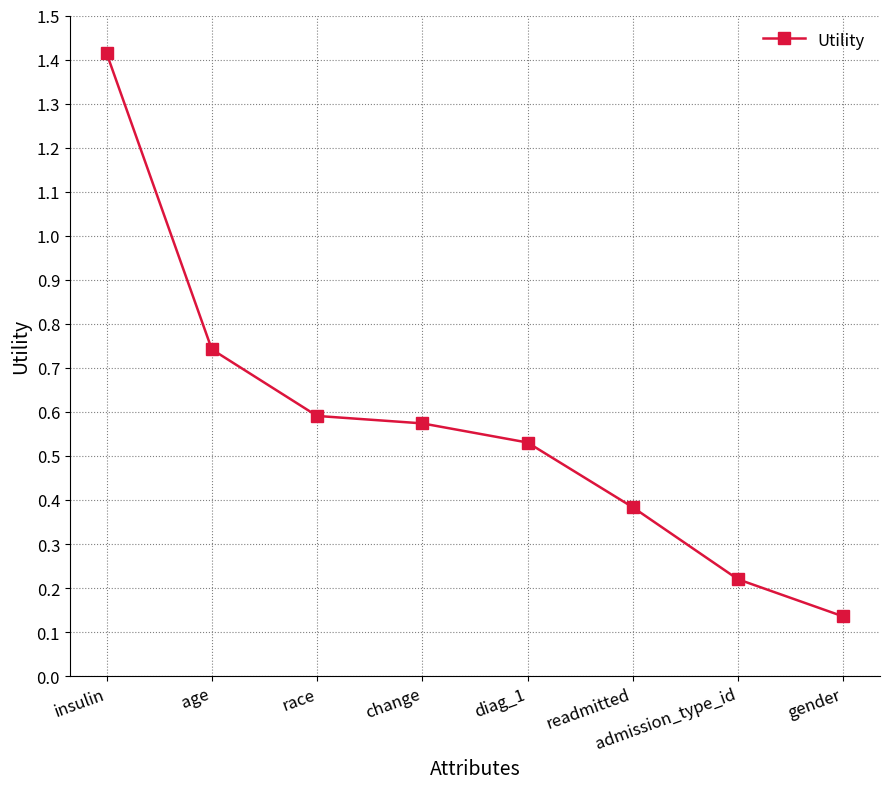

The chart shows a value of 1.4 at insulin. True or false?

True